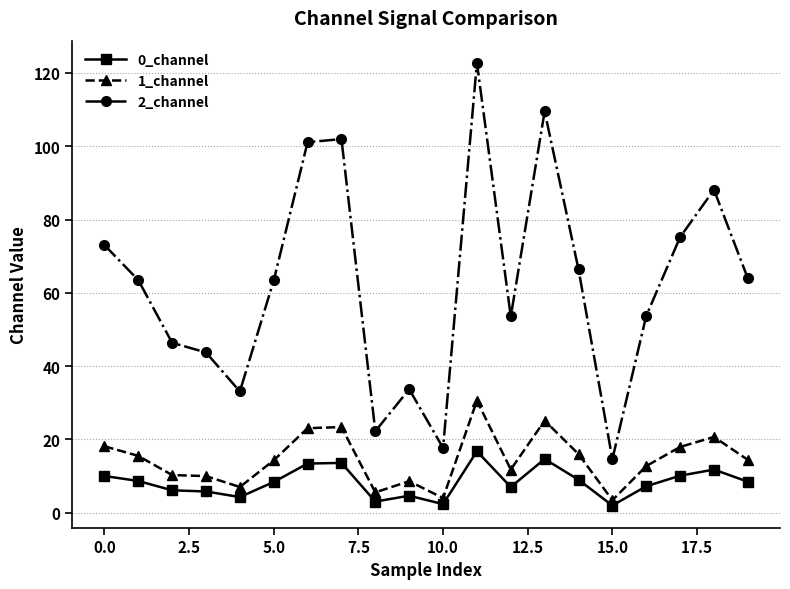

How many distinct data groups are displayed?

3